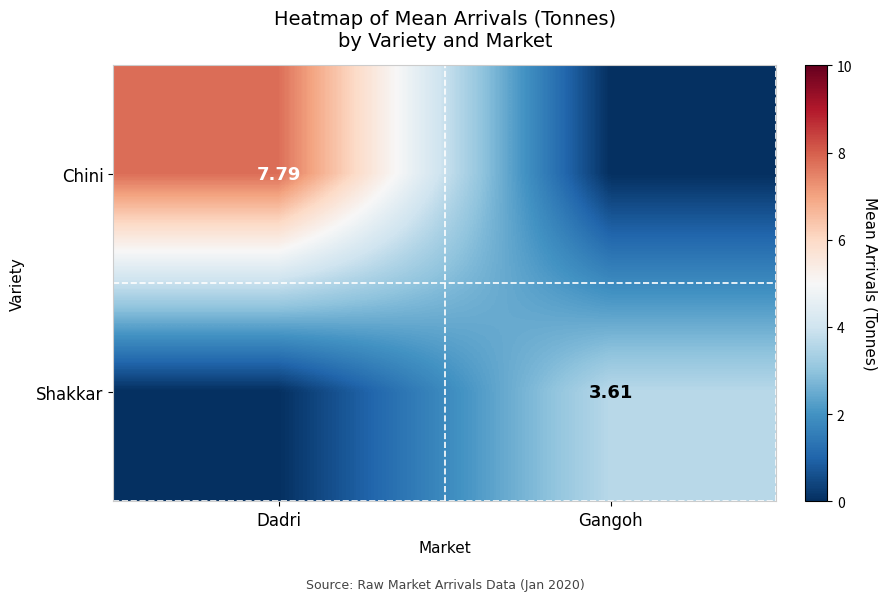

The value of Shakkar at Dadri is 0.0. True or false?

True